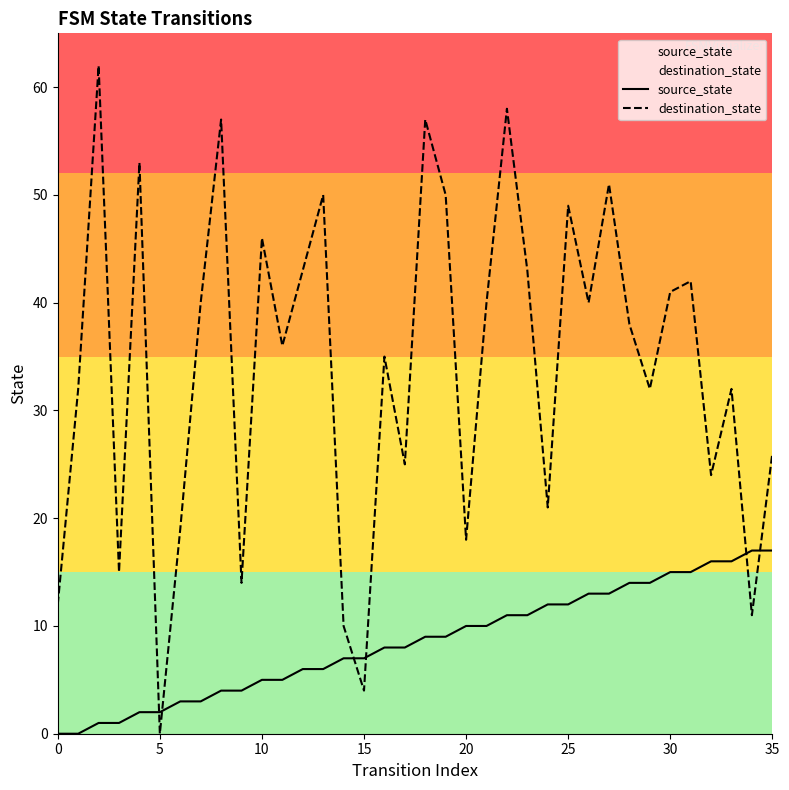

After their last crossing, which series has the higher values: destination_state or source_state?

destination_state